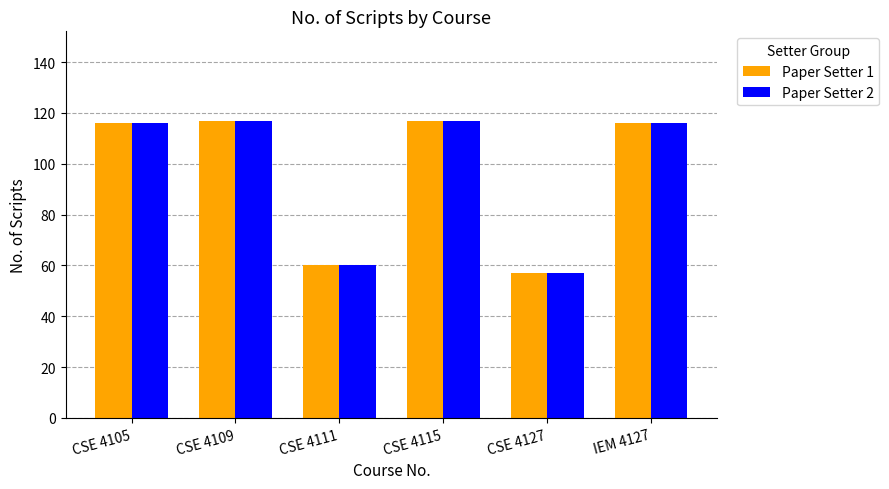

What is the difference between the second highest and minimum values in the Paper Setter 2 series?

60